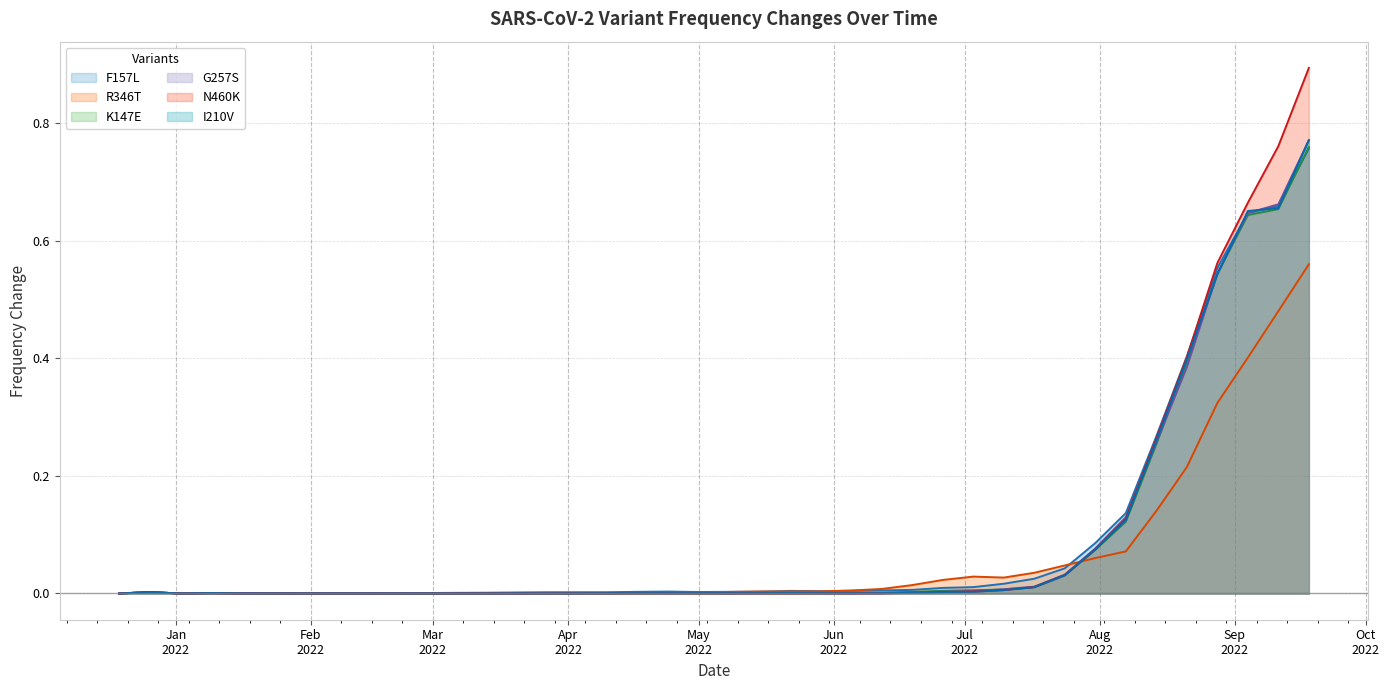

Count the number of data series in this chart.

6